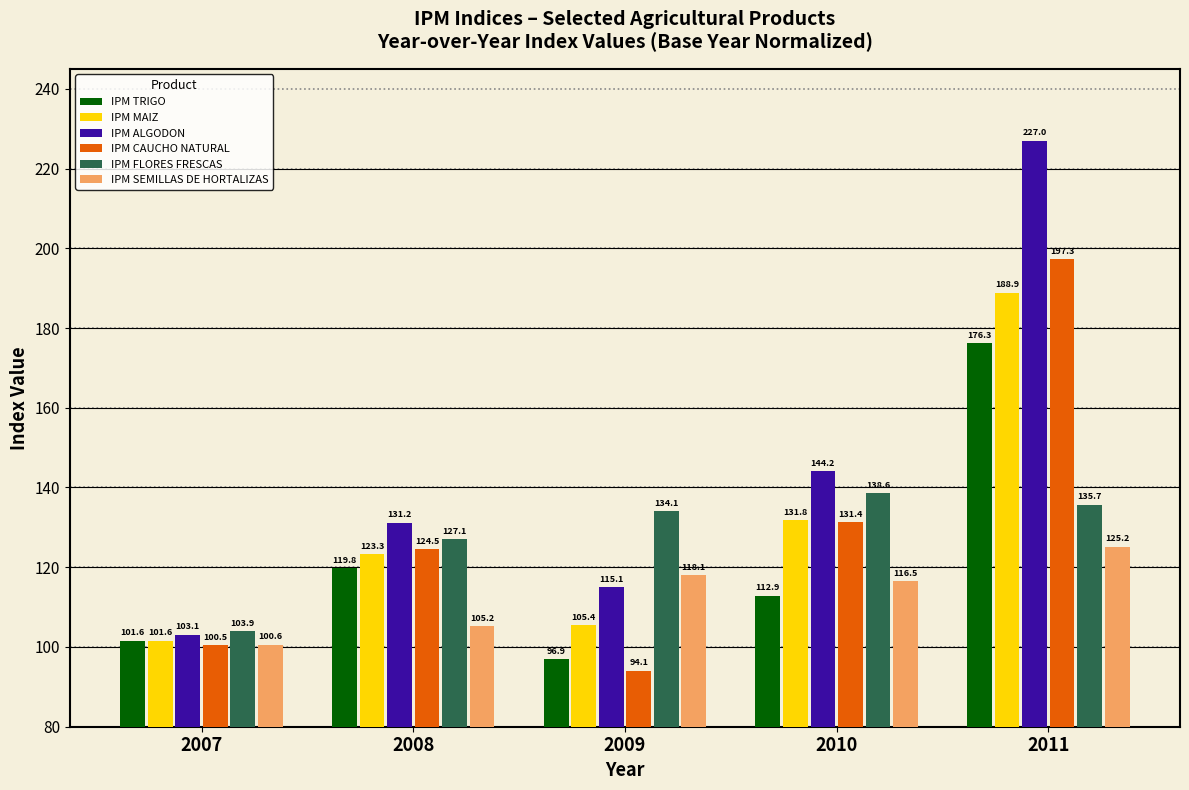

How many data points in IPM FLORES FRESCAS are less than 134?

2